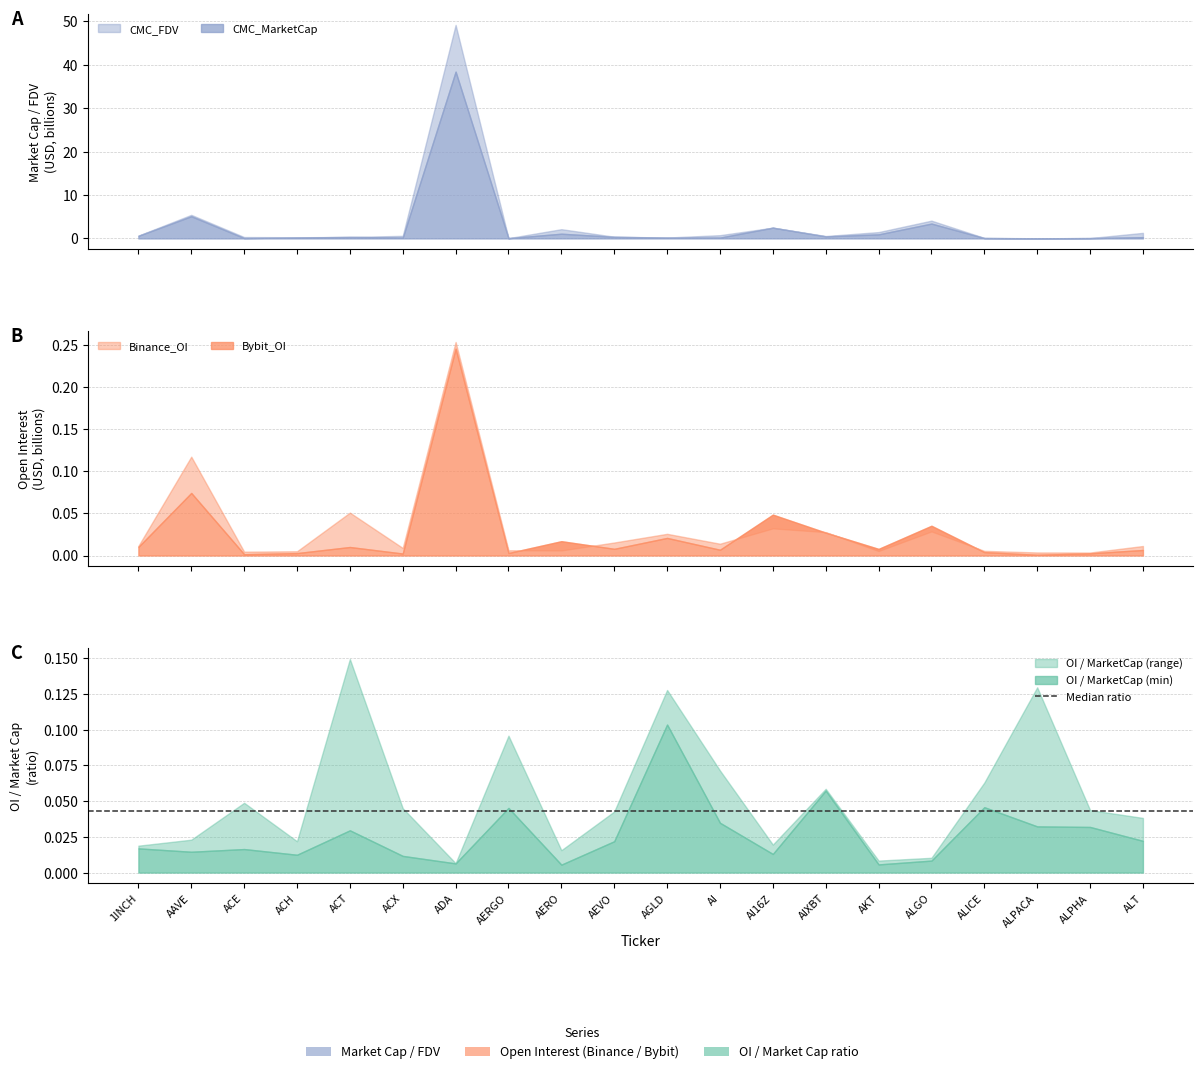

At which category is the sum across all series the highest?

ADA